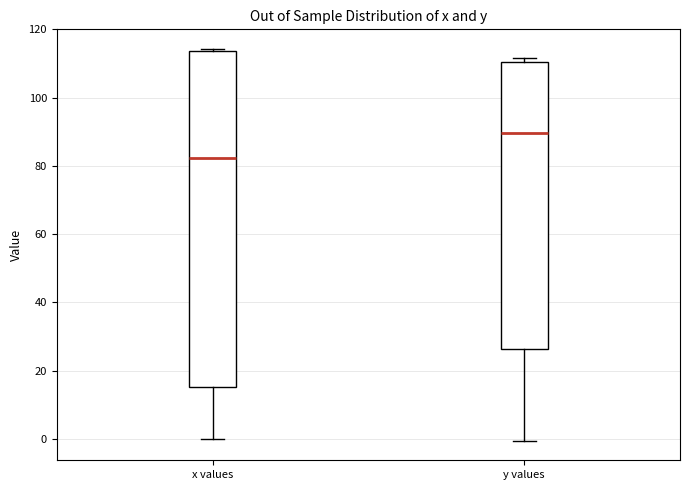

Where does the lower whisker of the box for x values end on the y-axis? The values are not printed on the chart, so give them approximately, as read against the axis.

0